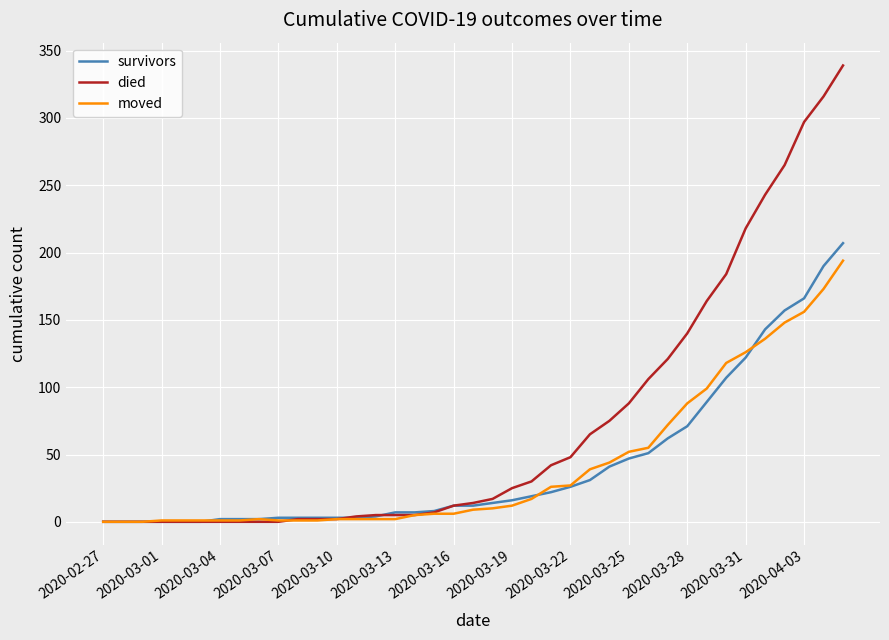

Which series has the largest range (max minus min)?

died